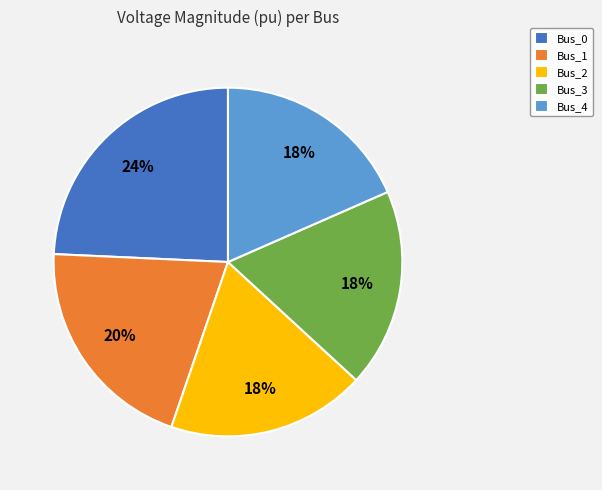

Does any single category account for the majority?

No